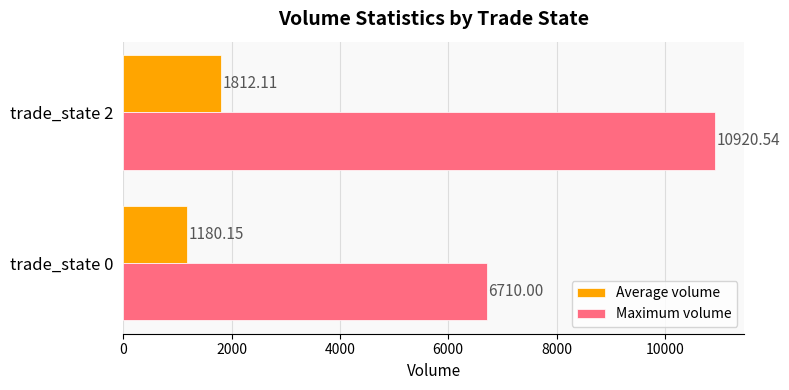

What is the average value of the Average volume series?

1496.1